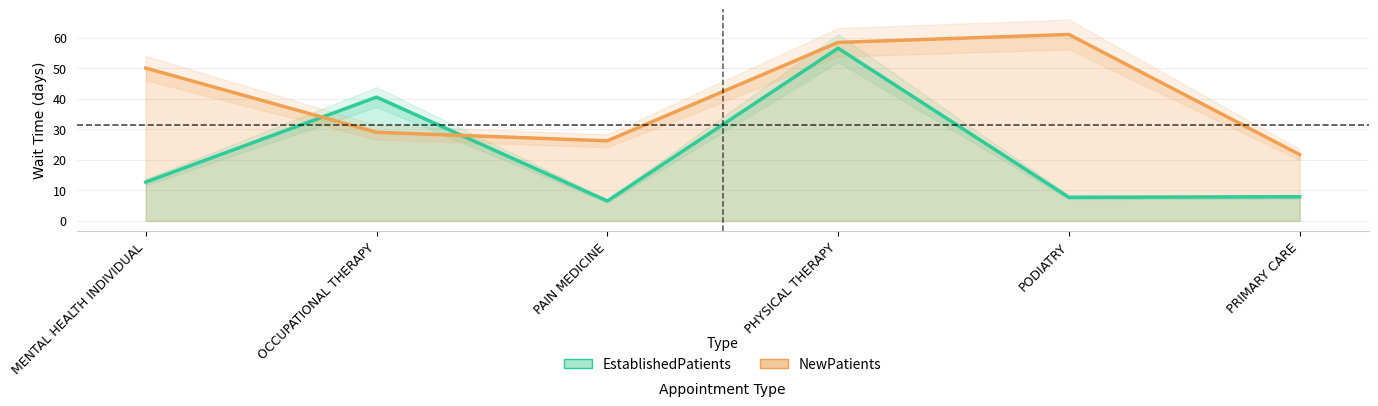

At MENTAL HEALTH INDIVIDUAL, list the series in order from largest to smallest.

NewPatients, EstablishedPatients